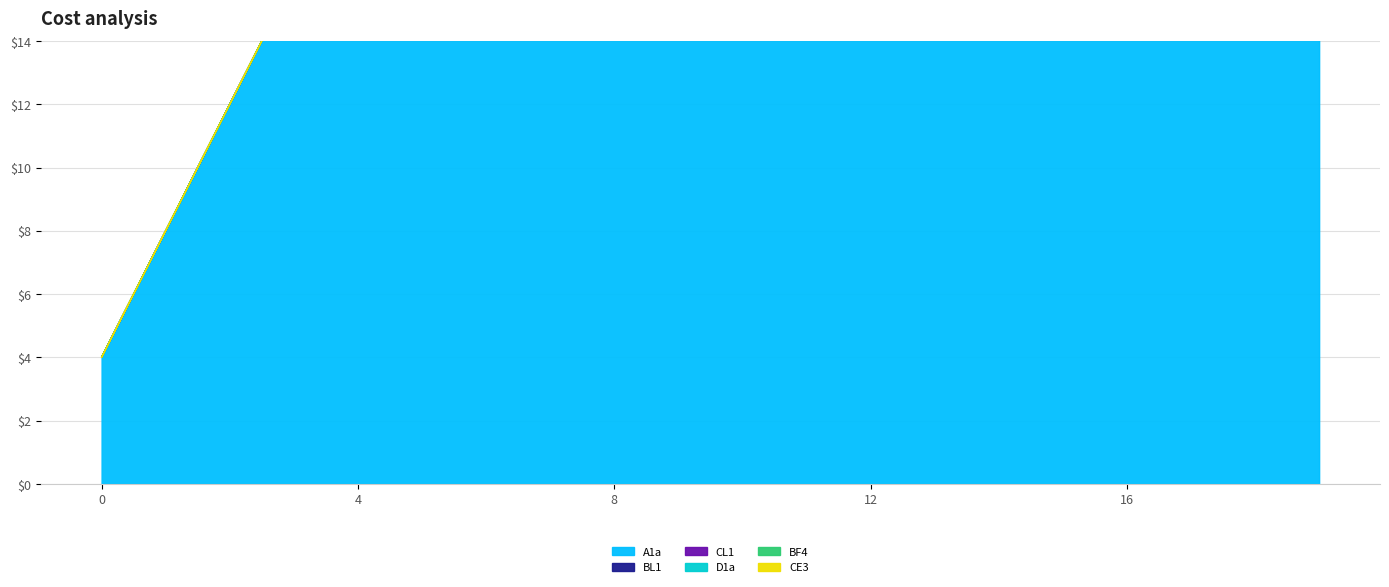

True or false: CE3 and D1a cross at least once.

False